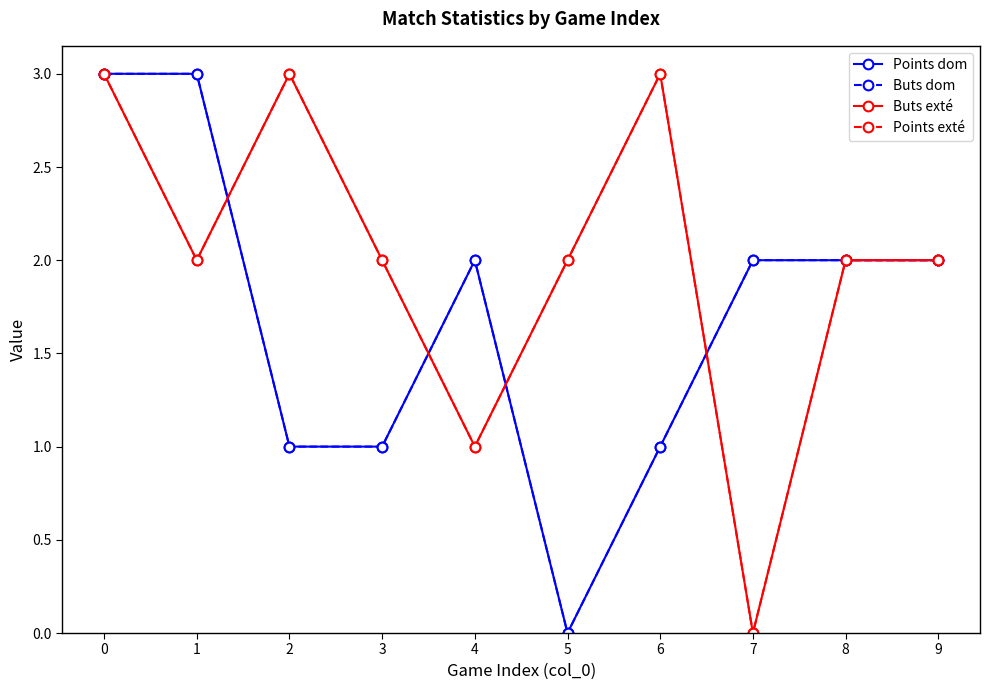

How many lines are shown in the chart?

4